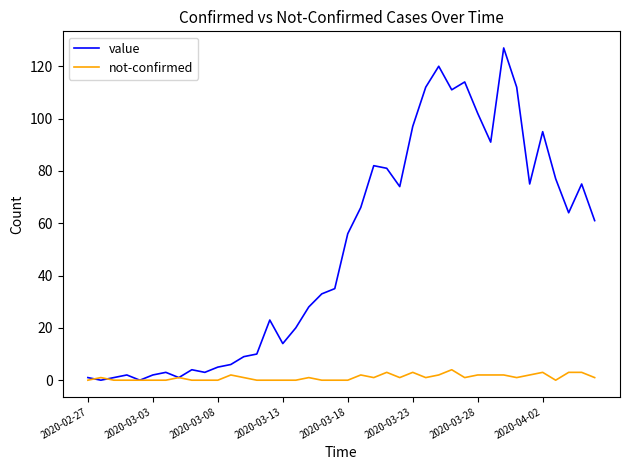

Which series has the largest range (max minus min)?

value